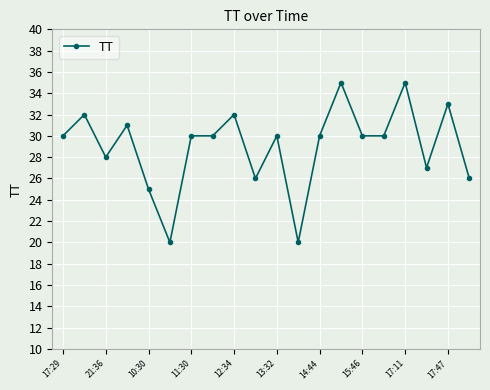

What is the value of the 3rd point from the left?

28